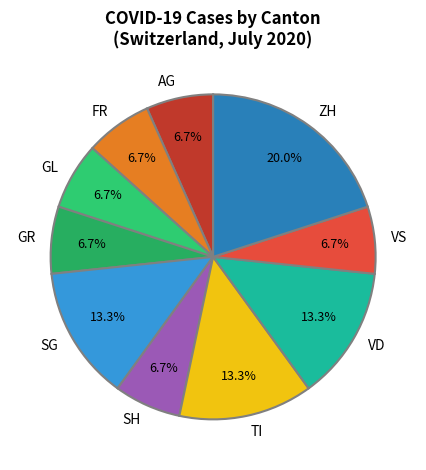

Do SG and ZH together represent more than half of the pie?

No